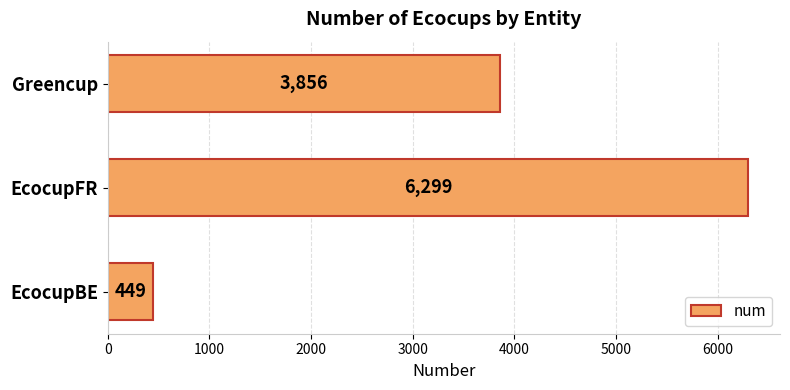

Count the number of categories in the chart.

3